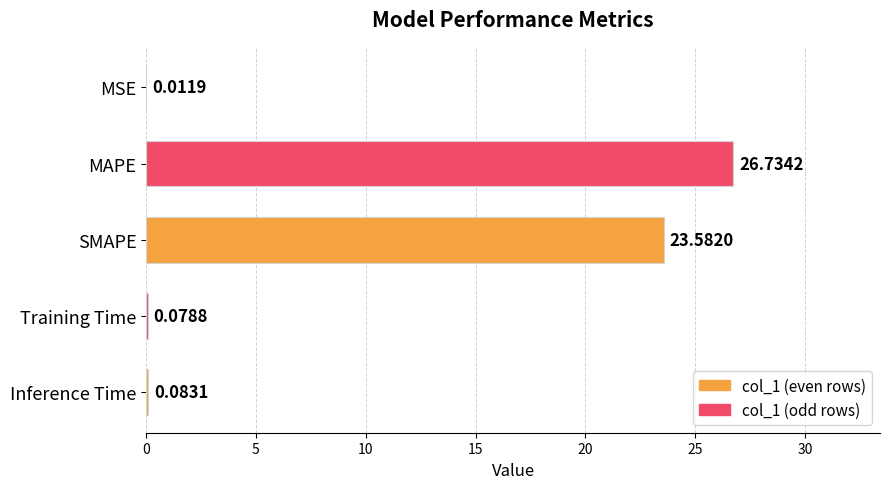

What is the sum of all values?

50.5